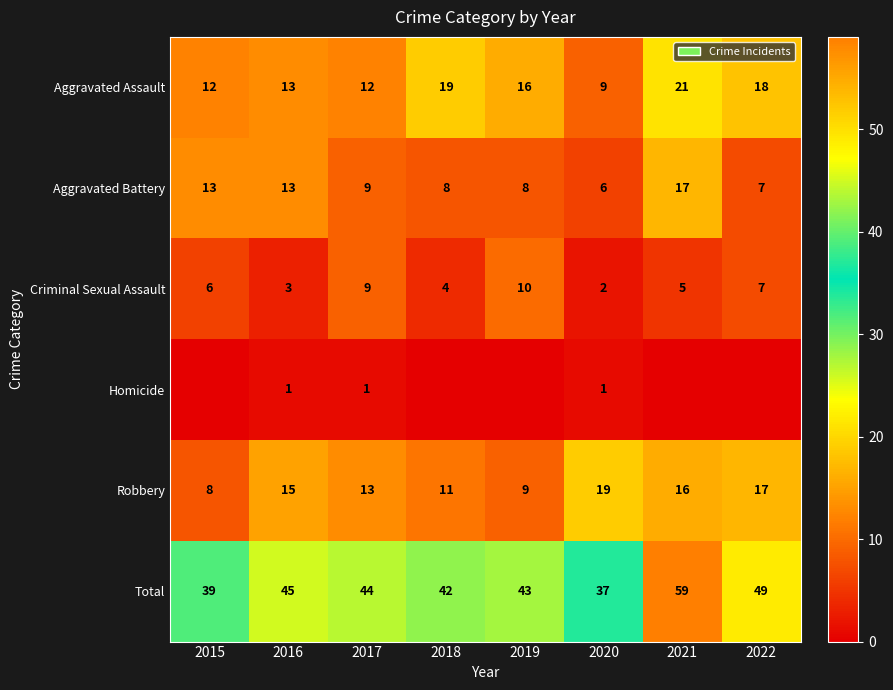

Is the value of Aggravated Battery at 2019 greater than the value of Total at 2017?

No